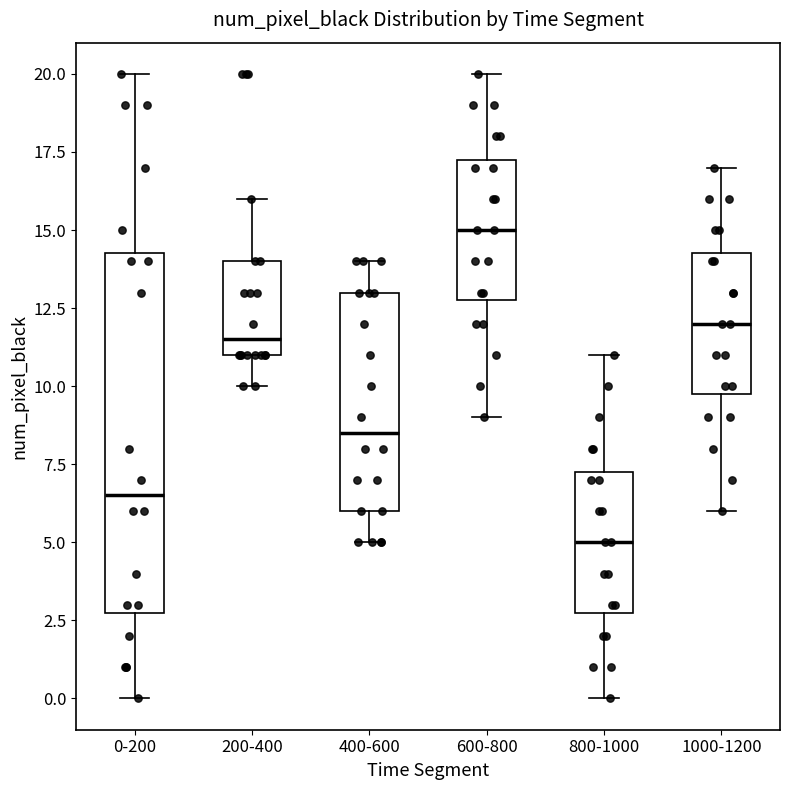

Which box's median line is the highest?

600-800